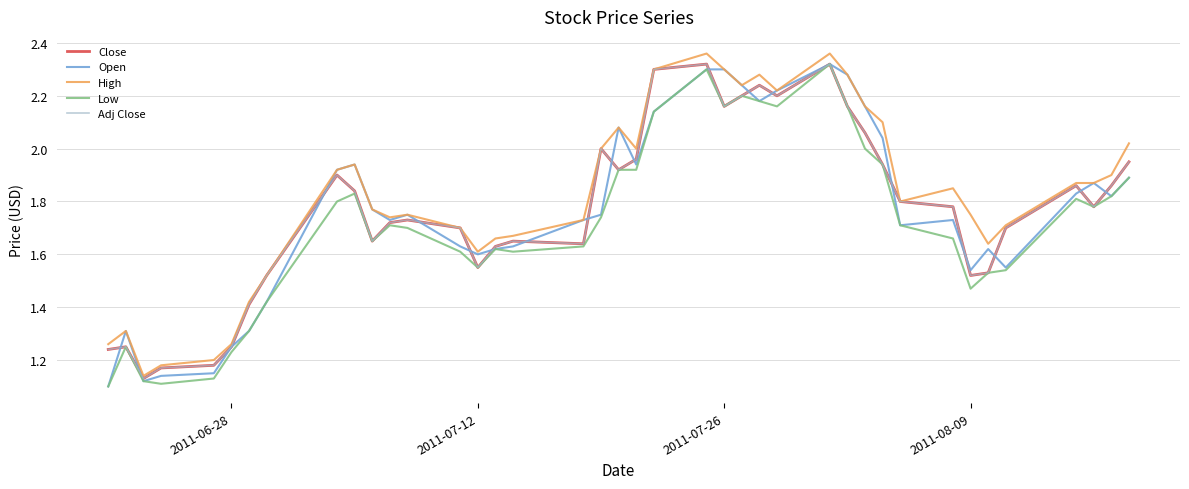

Does the chart have visible grid lines?

Yes